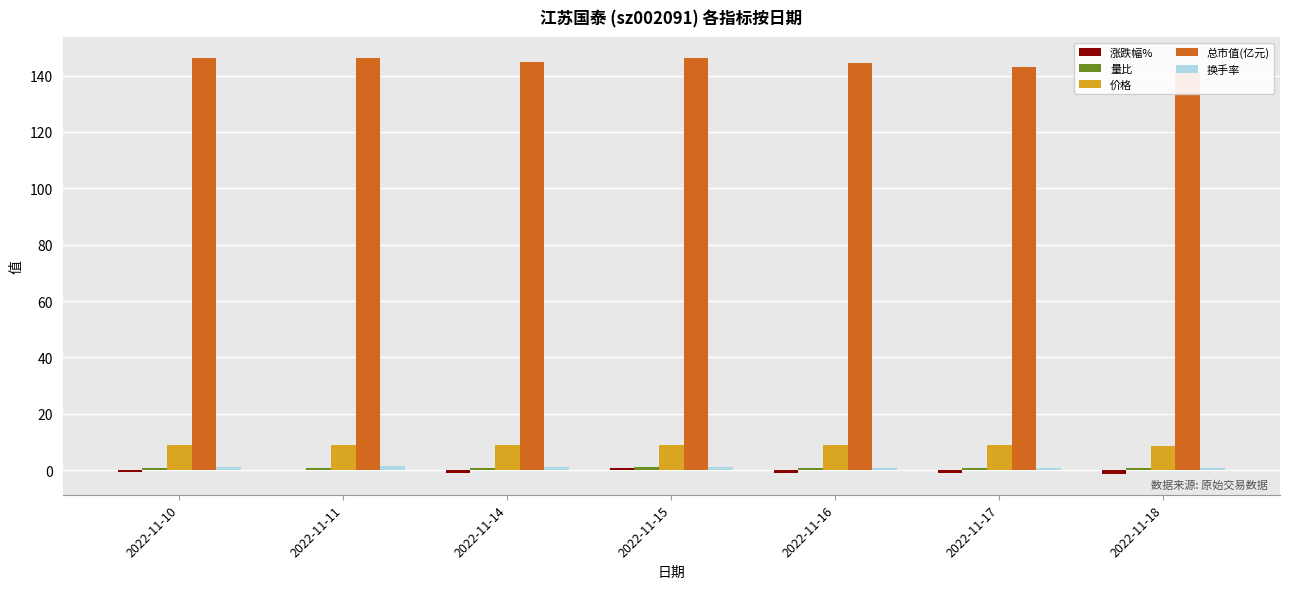

What is the difference between the maximum and minimum values in the 价格 series?

0.3